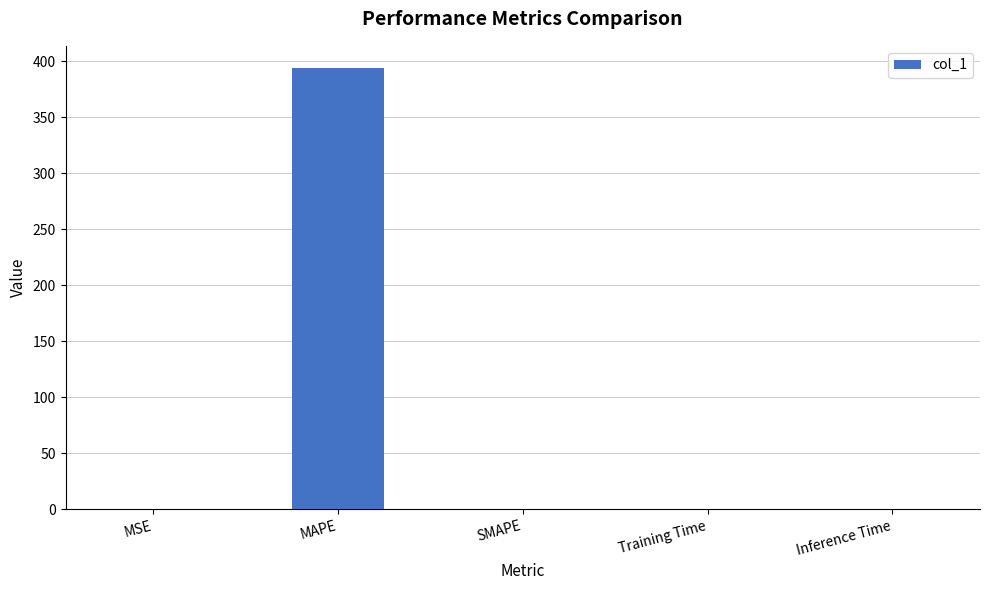

The value at SMAPE is 0.0. True or false?

True